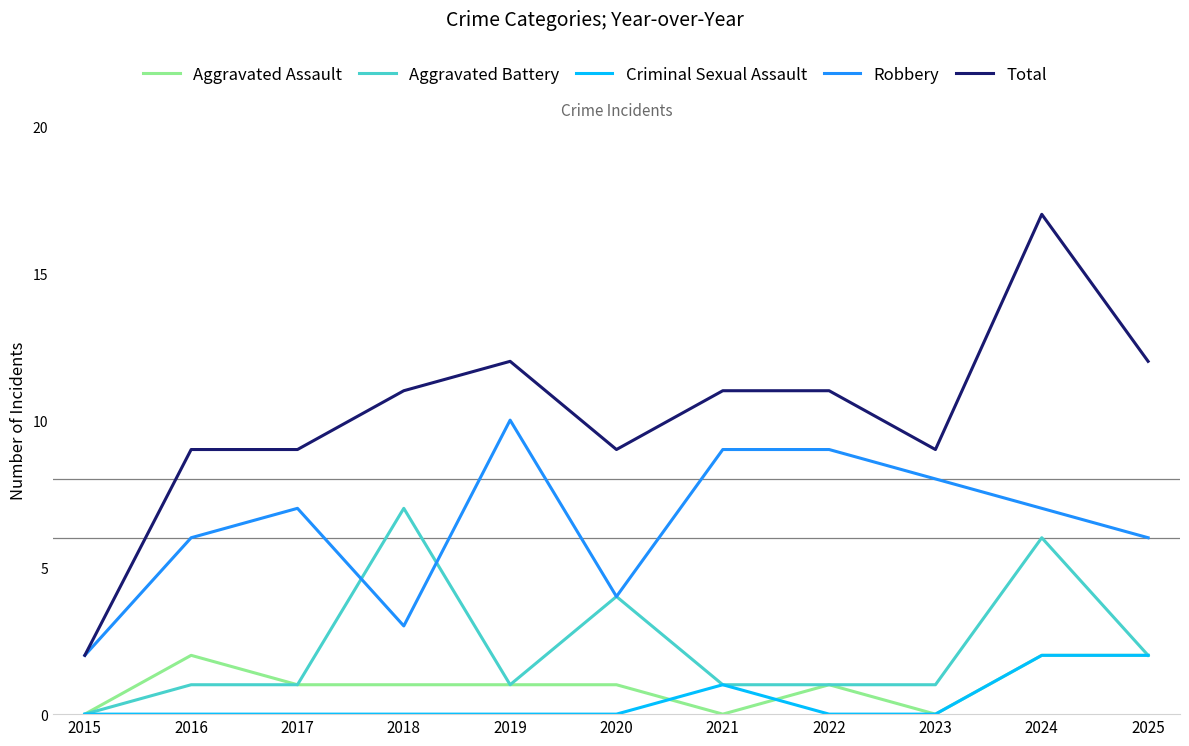

Is the value of Total at 2017 greater than the value of Criminal Sexual Assault at 2017?

Yes